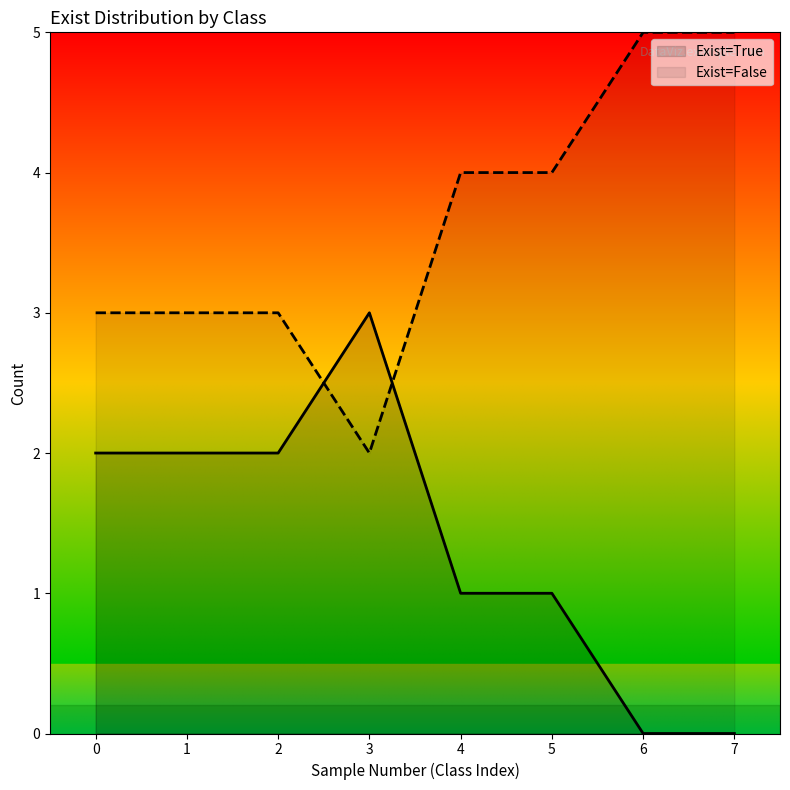

Is the value of Exist=True at 5 greater than the value of Exist=False at 4?

No